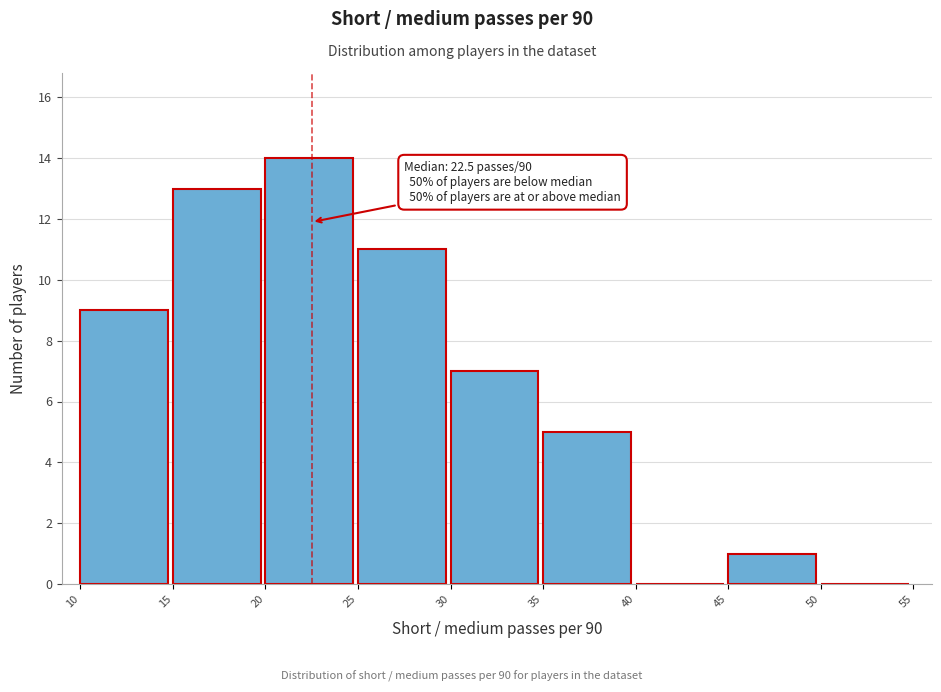

Which range on the x-axis has the tallest bar?

20 to 25